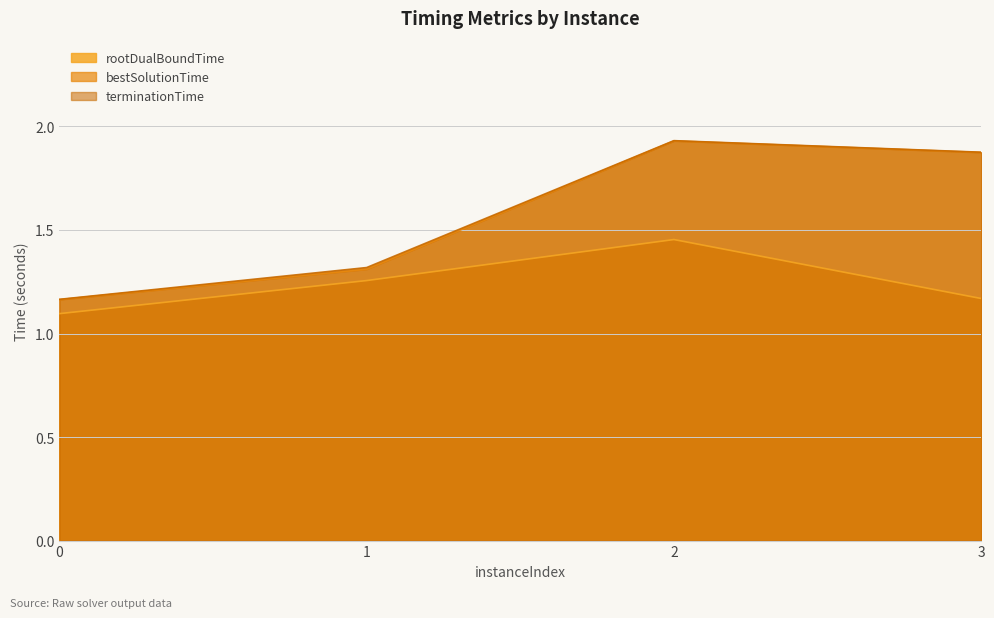

What is the difference between the highest and lowest values at 3?

0.7